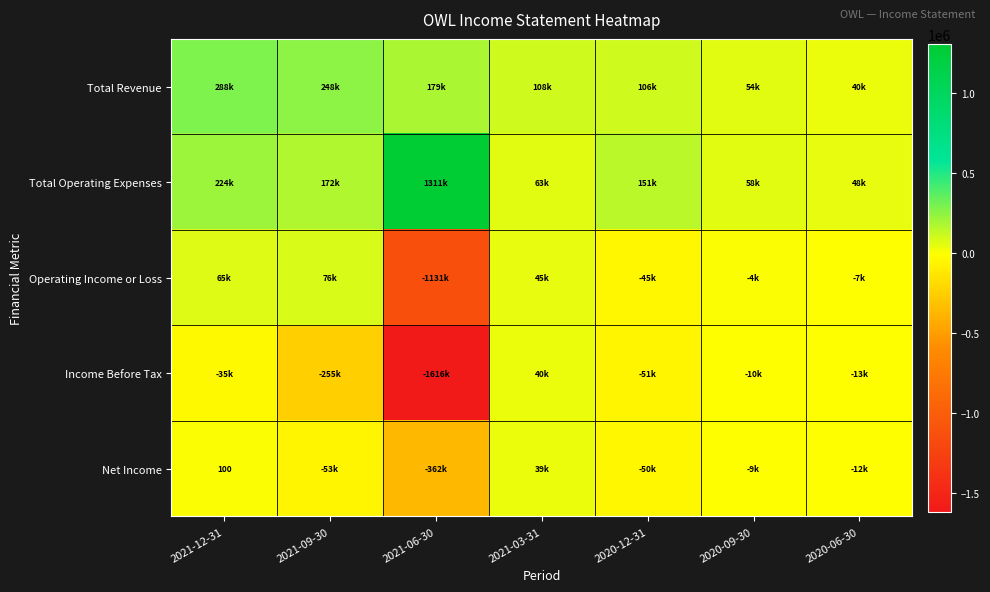

What is the difference between the maximum and minimum values in the Income Before Tax series?

1656000